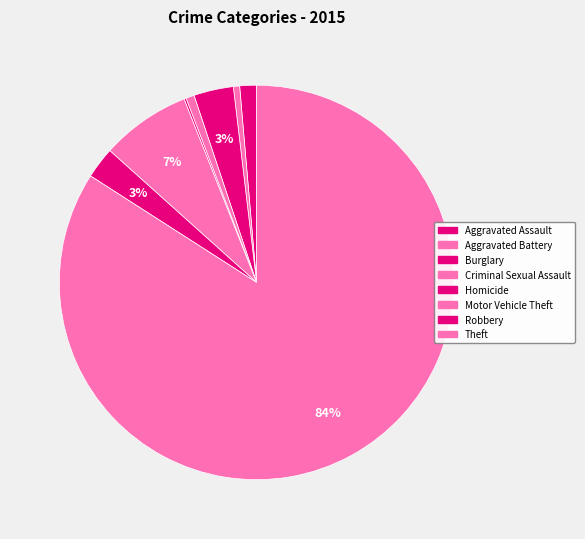

True or false: Criminal Sexual Assault accounts for 1% of the total.

True